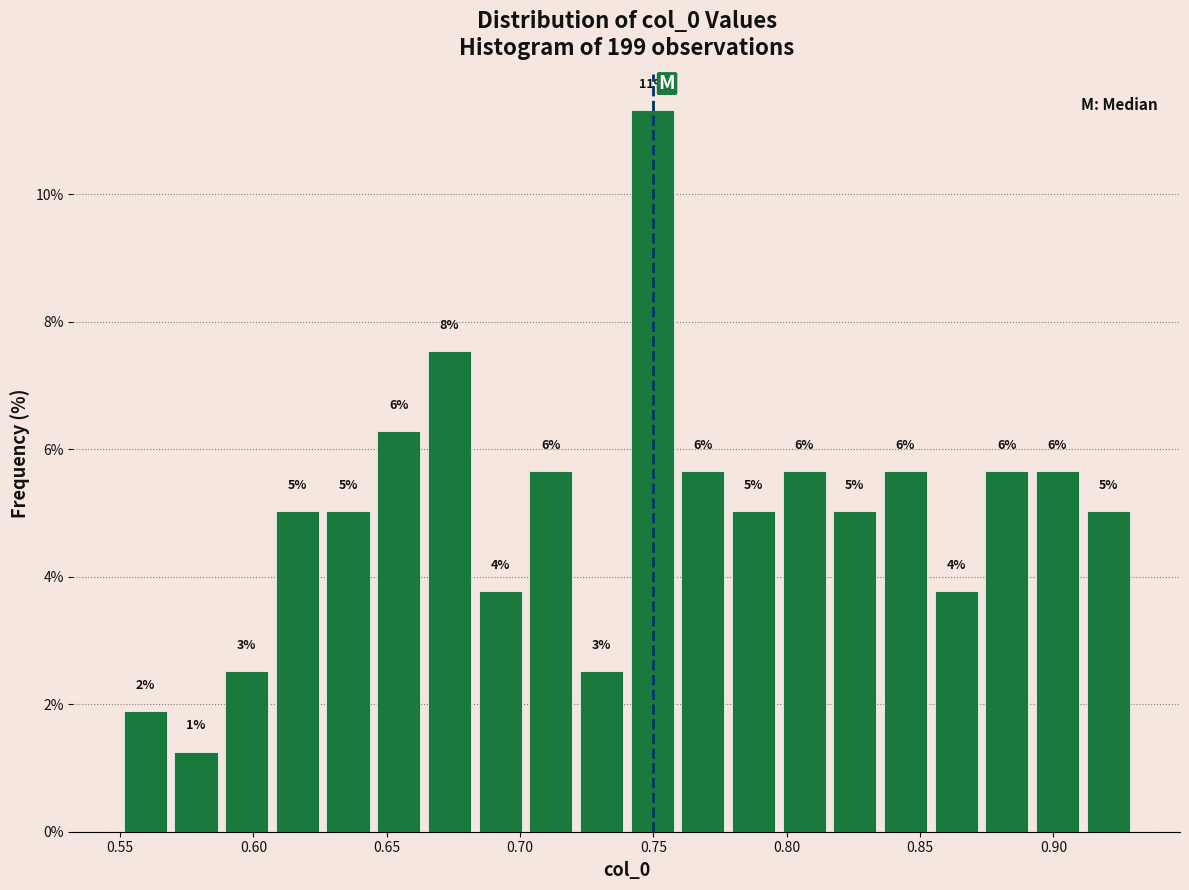

Read against the x-axis, roughly where is the centre of the tallest bar?

0.750